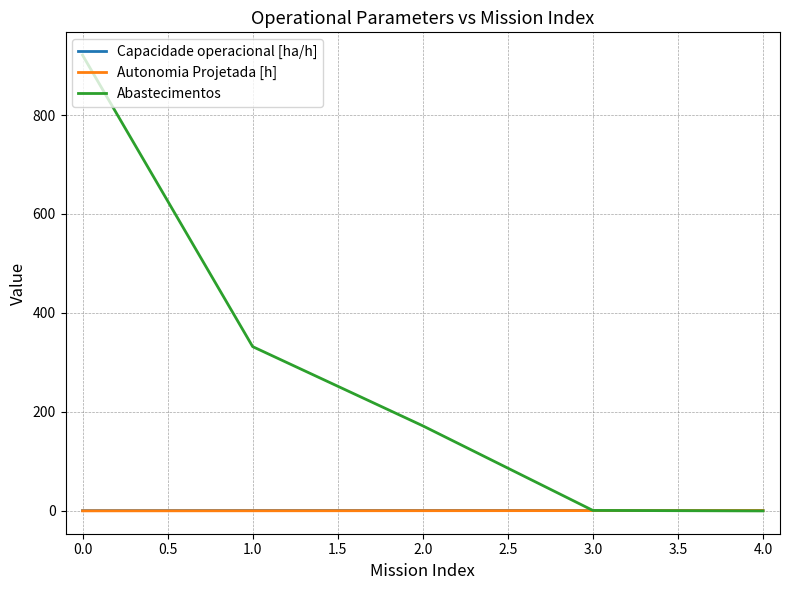

Is it true that Capacidade operacional [ha/h] equals 0.6 at 0.0?

True